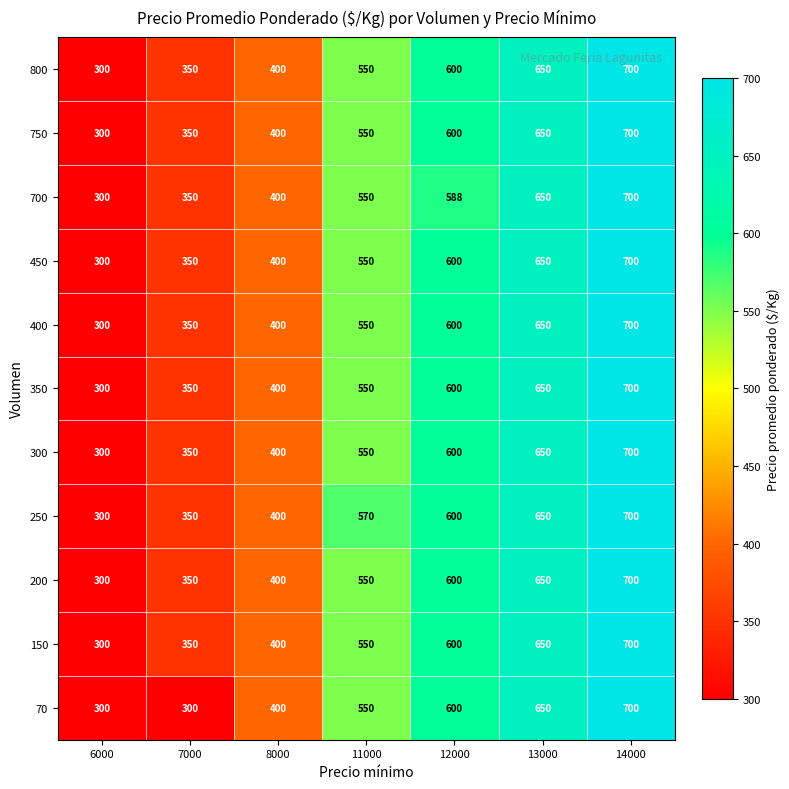

What is the sum of the 700 values at 8000 and 11000?

950